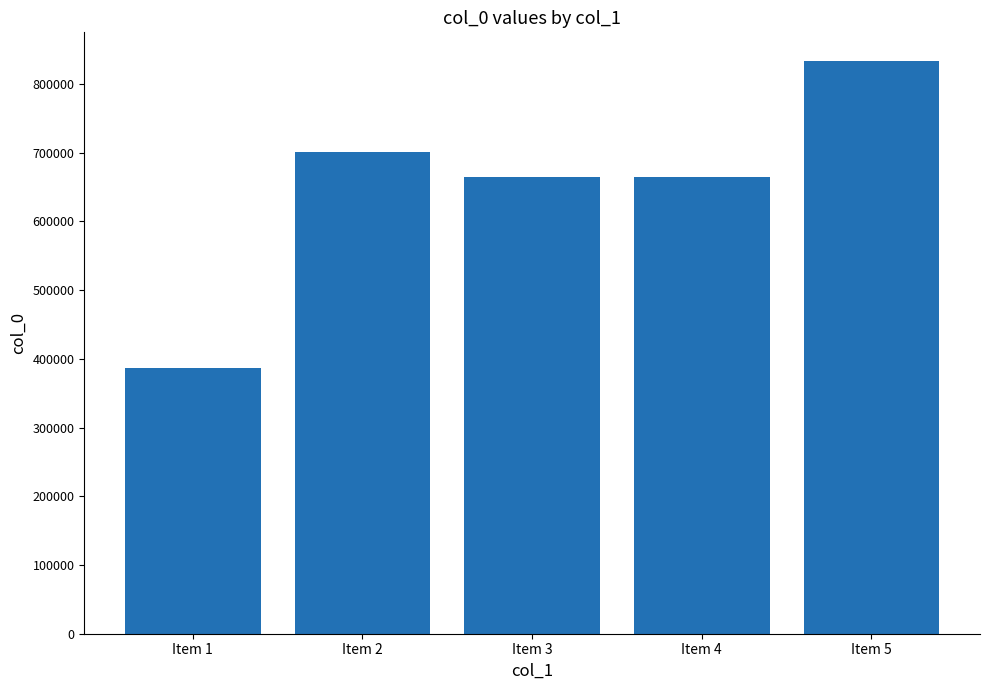

Where is the data nearest to the value 610401?

Item 4